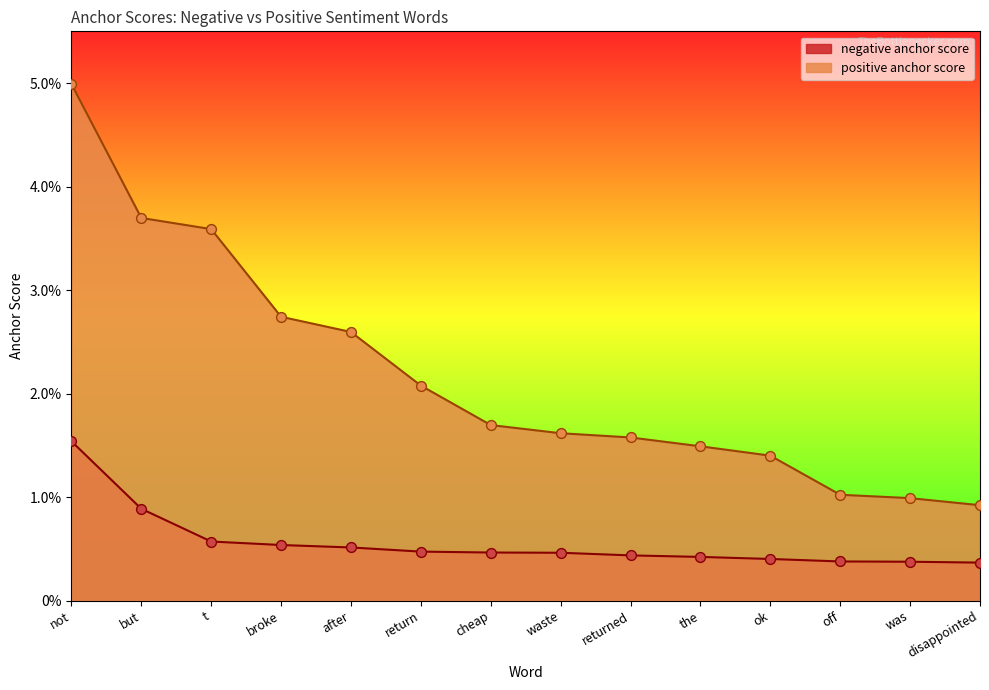

Which series contains the lowest Y value?

negative anchor score